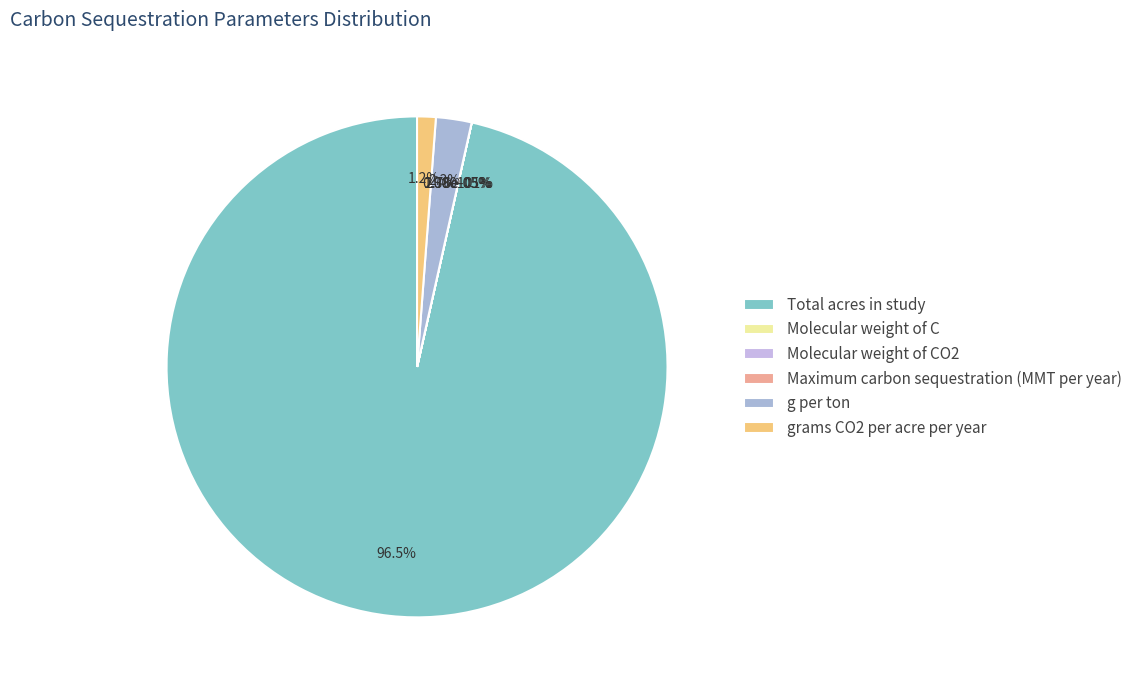

What is the change in value from Molecular weight of CO2 to grams CO2 per acre per year?

+523765.5